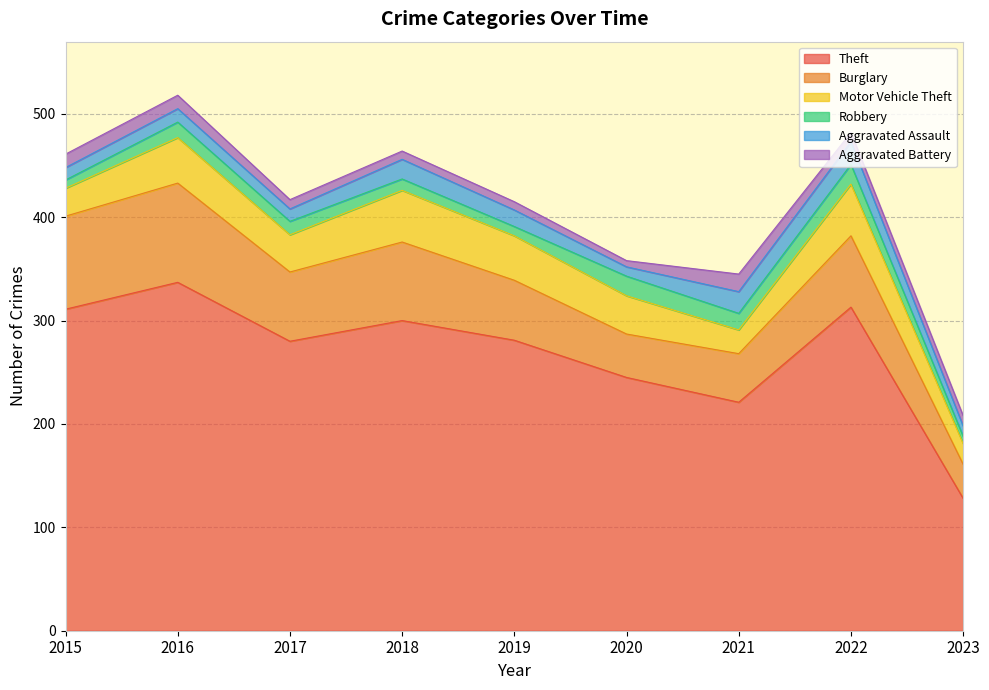

What is the value of the Motor Vehicle Theft point at the 7th from the left?

23